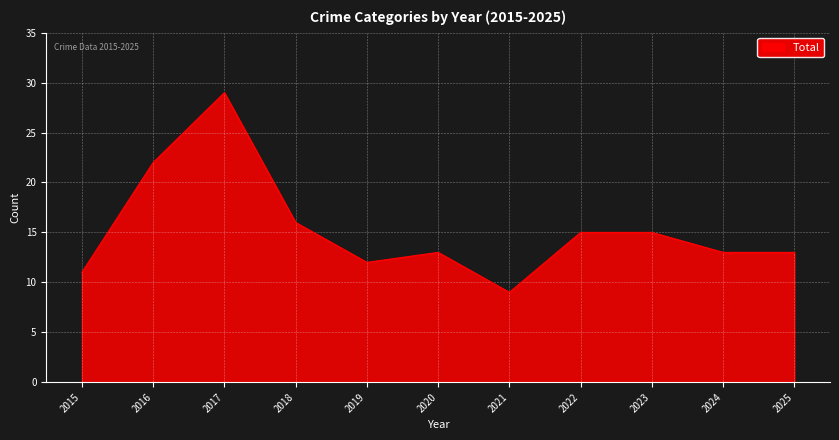

True or false: the data shows 8 at 2018.

False